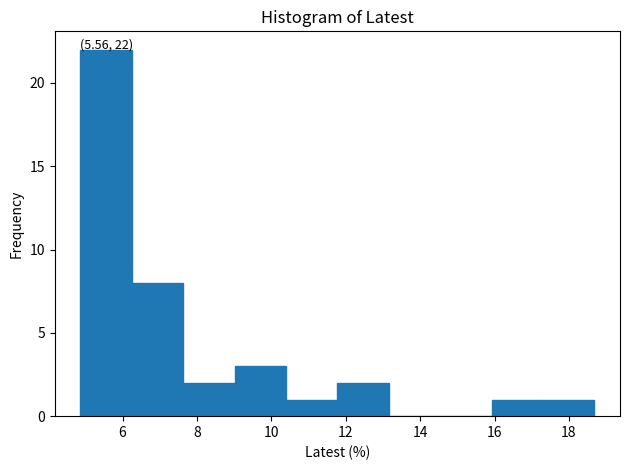

Over which range of the x-axis is the bar tallest?

4.8 to 6.2